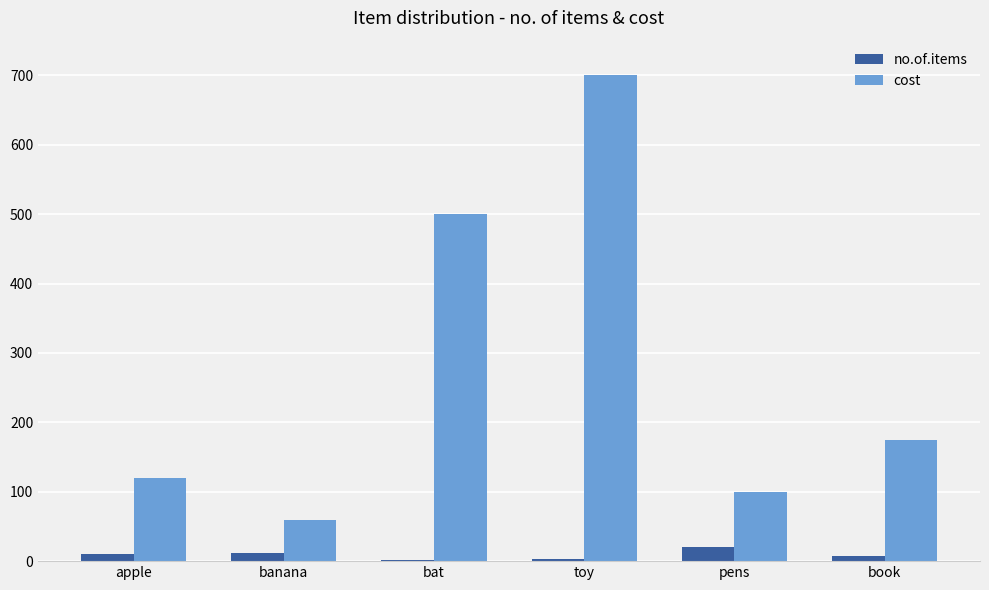

Between apple and toy, which series saw the biggest shift?

cost